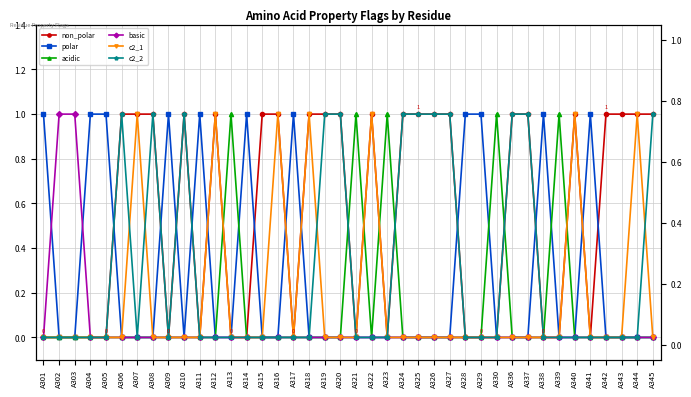

Which series has the widest spread of values?

non_polar